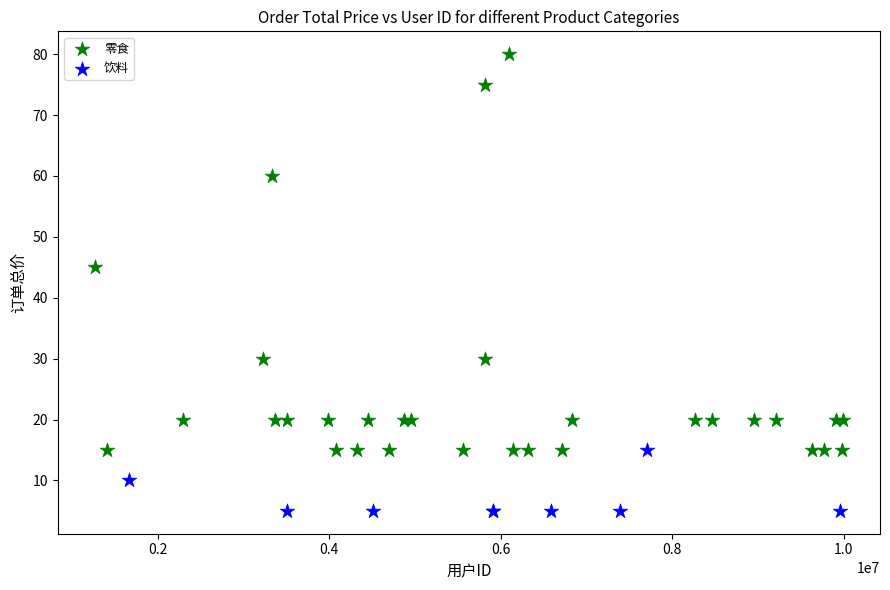

Which series has the largest Y range (max minus min)?

零食